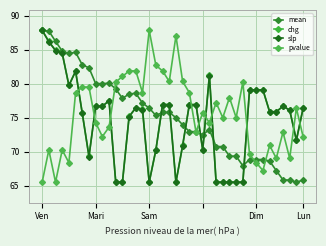

Count the number of data series in this chart.

4